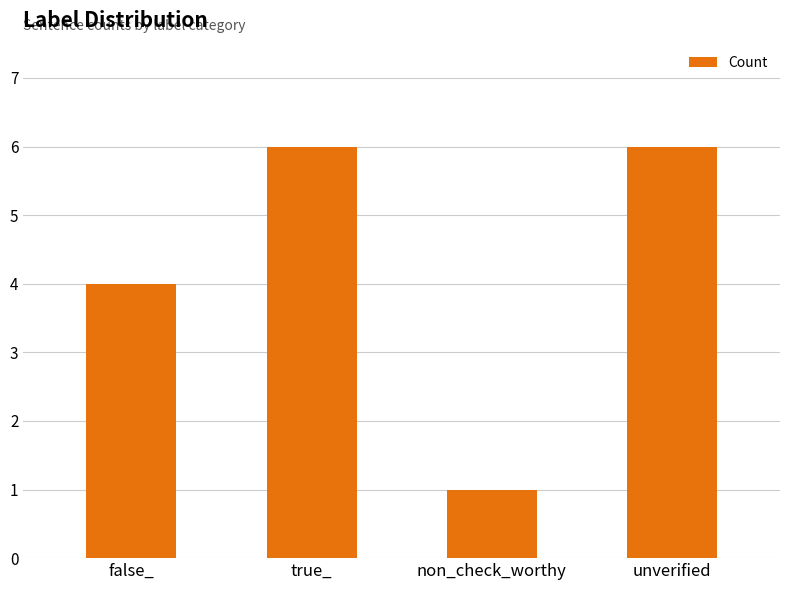

Between false_ and unverified, which is larger?

unverified